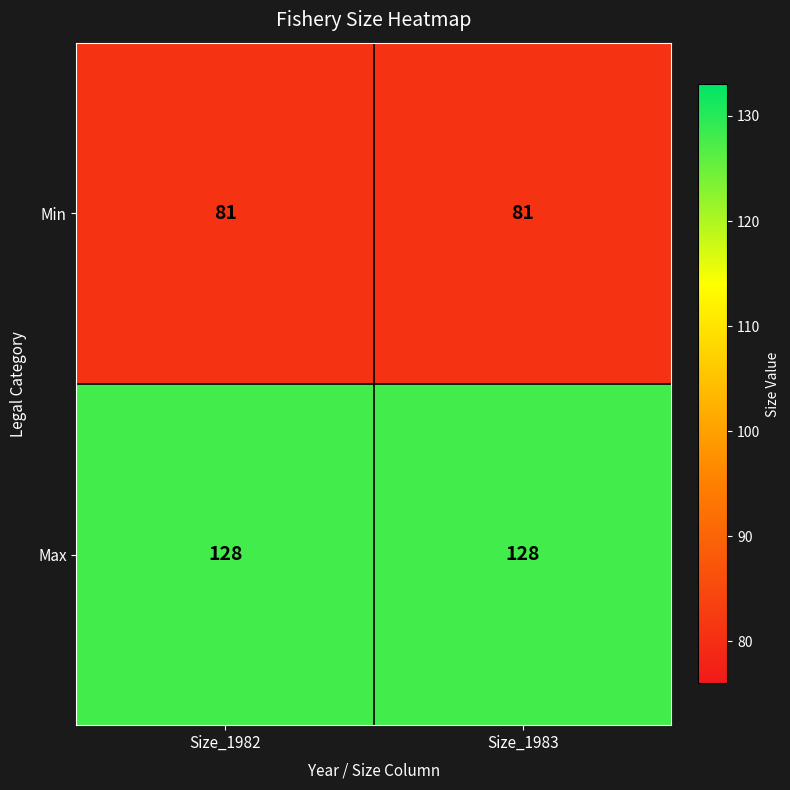

What is the total value across all series at Size_1982?

209